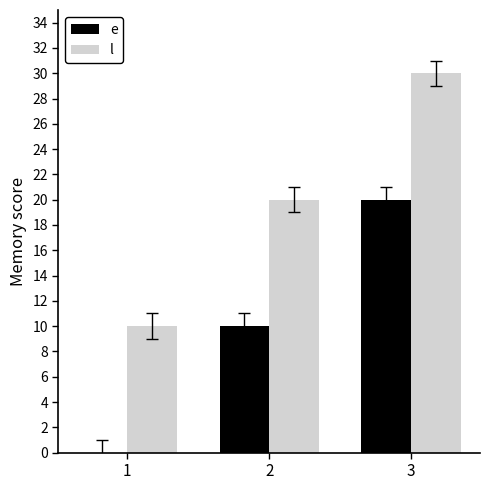

What are all the series names shown in the legend?

e, l